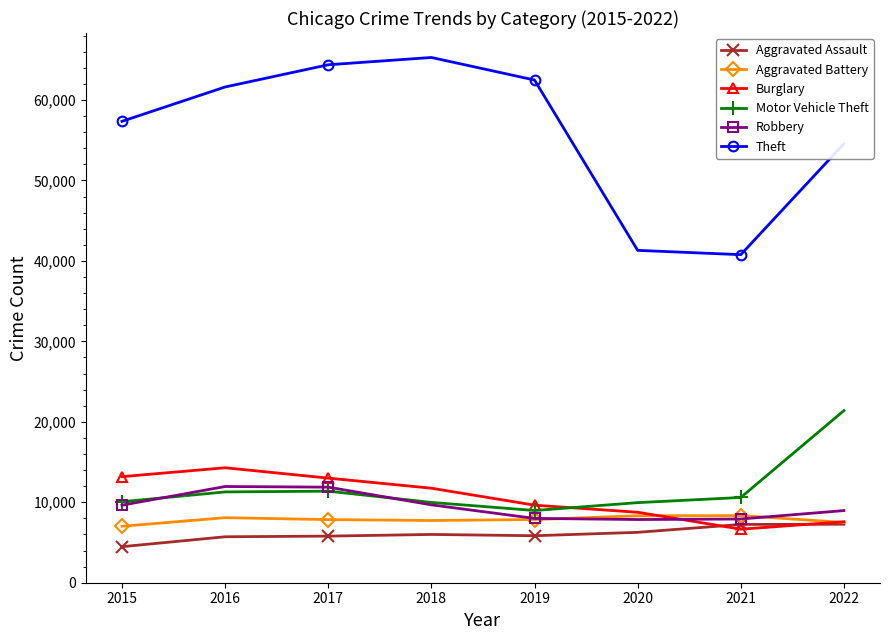

True or false: Robbery and Burglary intersect in this chart.

True